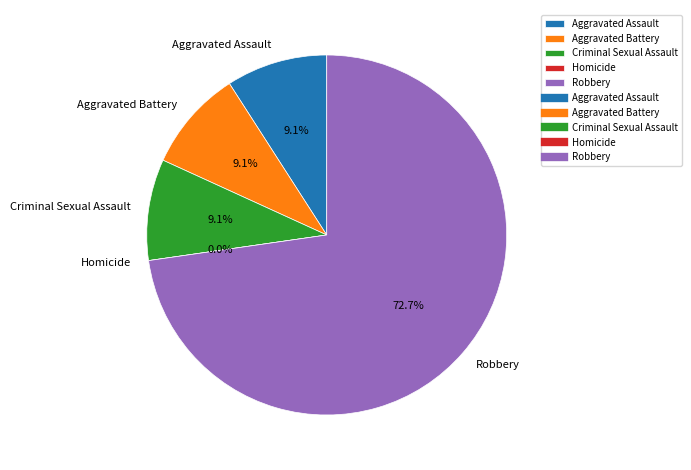

Which has a higher value, Homicide or Aggravated Assault?

Aggravated Assault